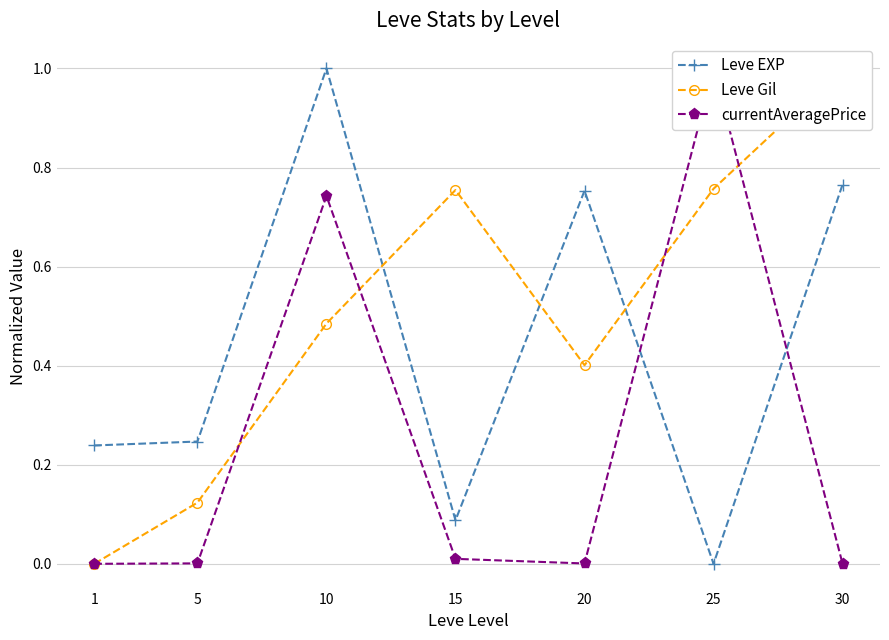

How many categories are shown in the chart?

7